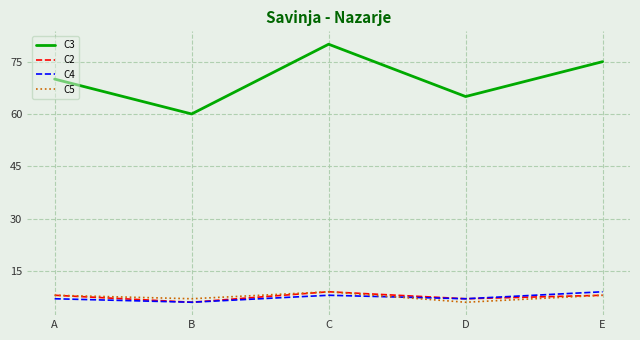

Where is the first local minimum for C5?

B